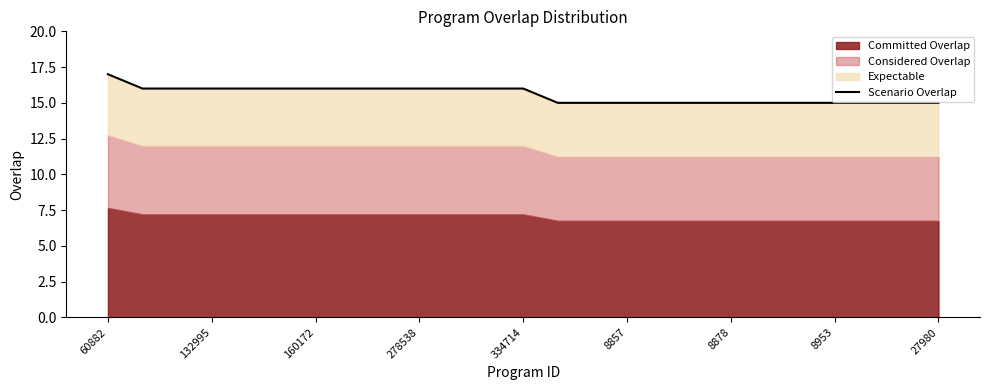

At which label is the value closest to 16?

132995